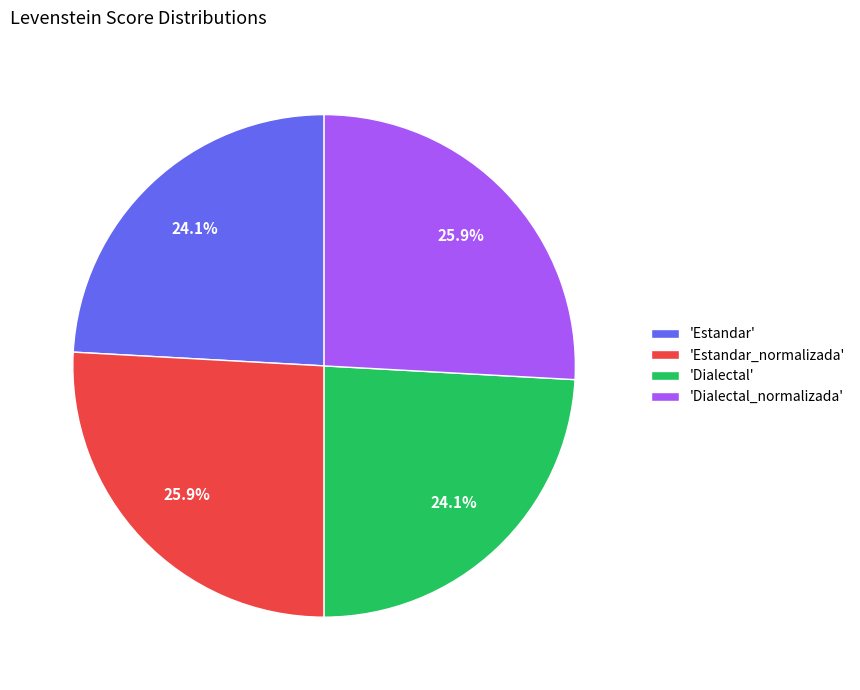

What portion of the pie excludes 'Estandar_normalizada'?

74.1%